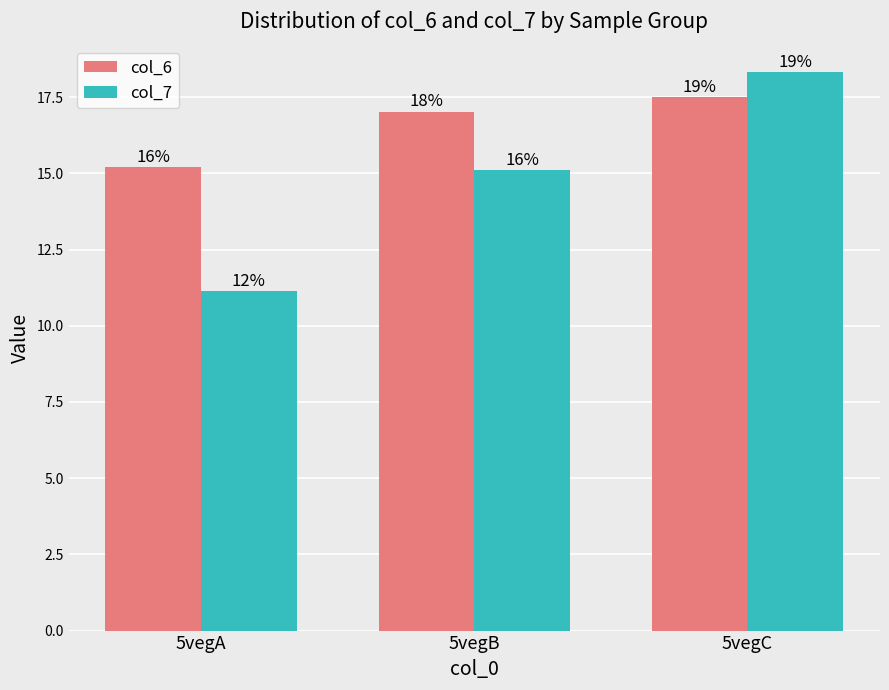

How many bars are there in total?

6